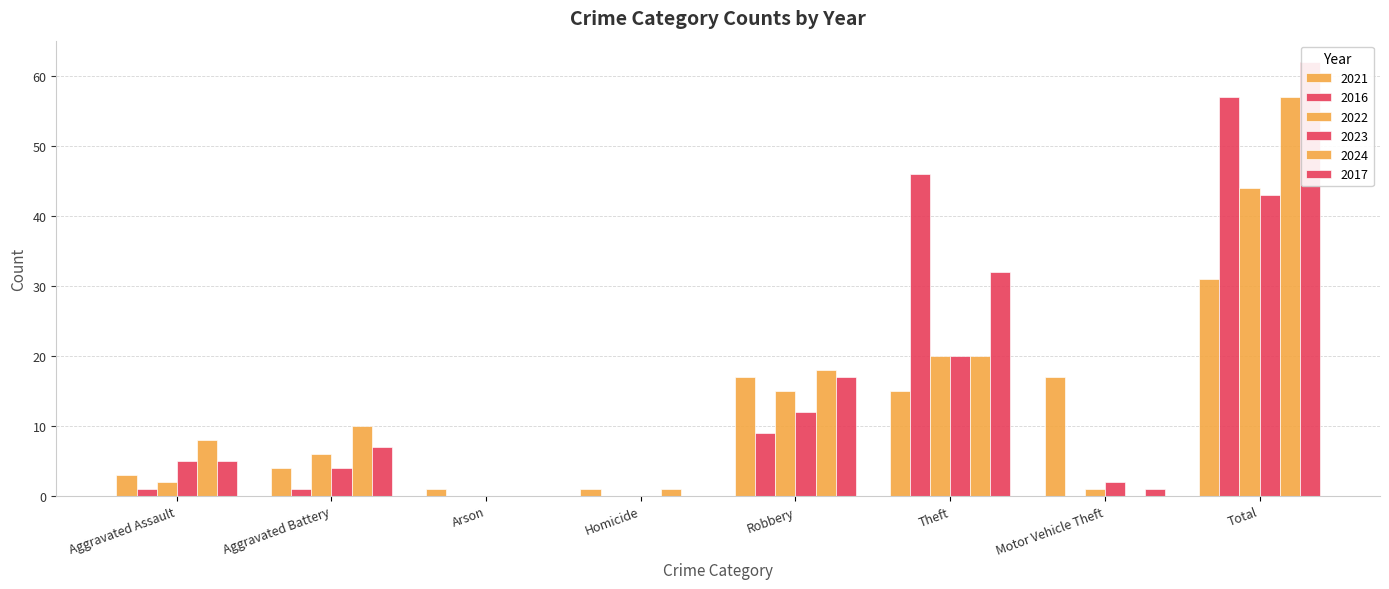

Reading right to left, list all the values displayed in this chart.

2021: Total=31	Motor Vehicle Theft=17	Theft=15	Robbery=17	Homicide=1	Arson=1	Aggravated Battery=4	Aggravated Assault=3
2016: Total=57	Motor Vehicle Theft=0	Theft=46	Robbery=9	Homicide=0	Arson=0	Aggravated Battery=1	Aggravated Assault=1
2022: Total=44	Motor Vehicle Theft=1	Theft=20	Robbery=15	Homicide=0	Arson=0	Aggravated Battery=6	Aggravated Assault=2
2023: Total=43	Motor Vehicle Theft=2	Theft=20	Robbery=12	Homicide=0	Arson=0	Aggravated Battery=4	Aggravated Assault=5
2024: Total=57	Motor Vehicle Theft=0	Theft=20	Robbery=18	Homicide=1	Arson=0	Aggravated Battery=10	Aggravated Assault=8
2017: Total=62	Motor Vehicle Theft=1	Theft=32	Robbery=17	Homicide=0	Arson=0	Aggravated Battery=7	Aggravated Assault=5